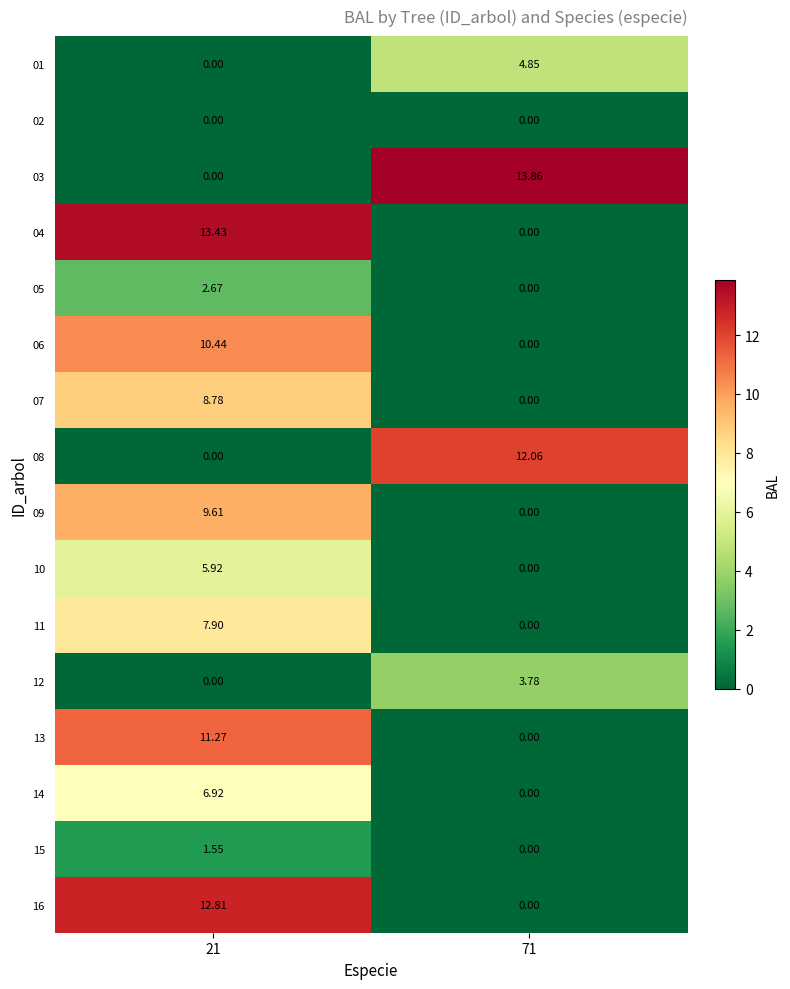

How many distinct data groups are displayed?

16